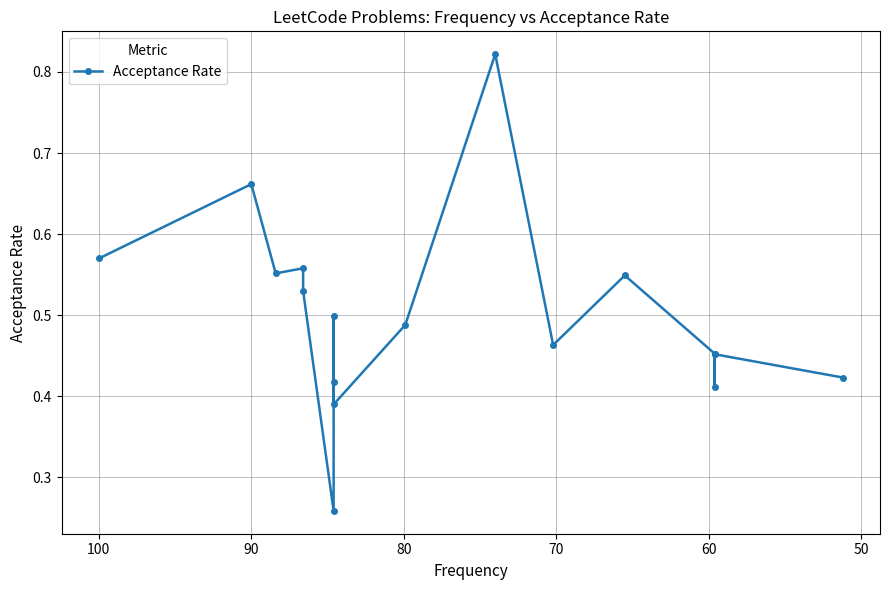

What is the sum of all values?

8.5